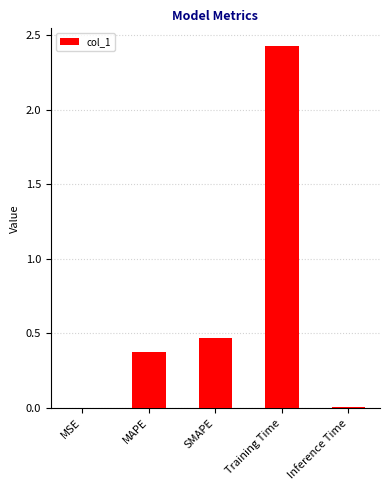

At which label is the value closest to 1?

SMAPE